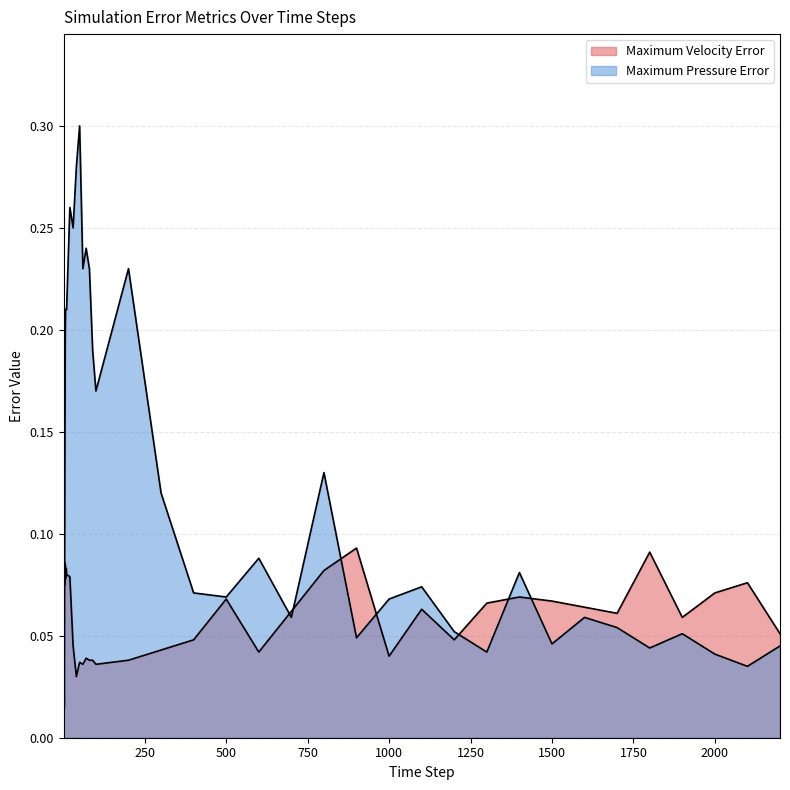

Between which two adjacent categories do Maximum Velocity Error and Maximum Pressure Error first intersect?

3 and 4